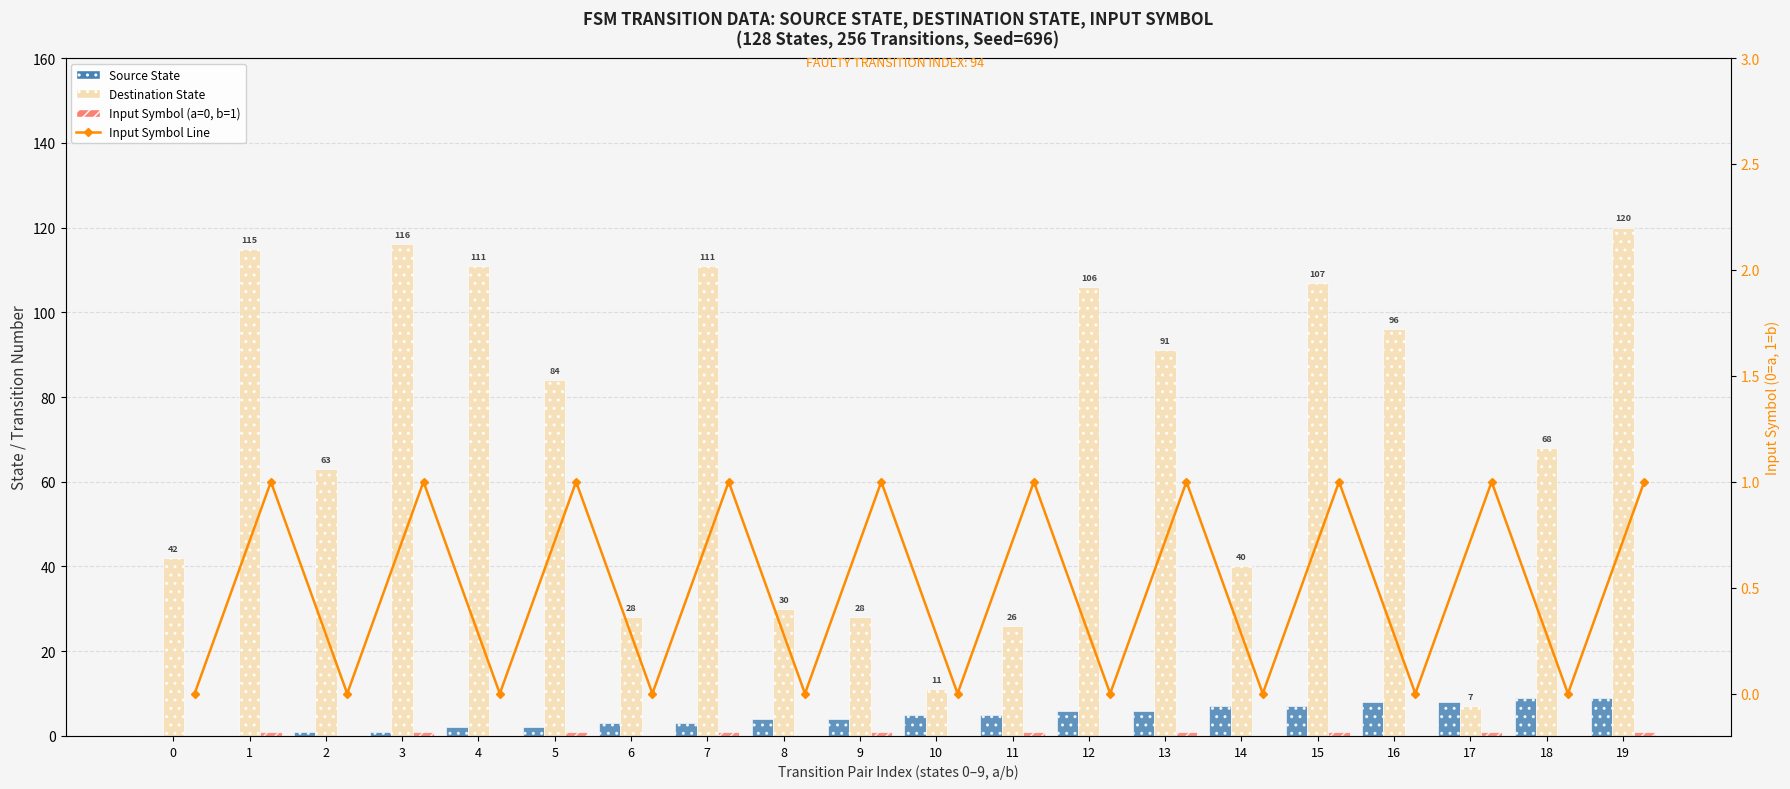

Is it true that Input Symbol Line equals 2 at 7?

False